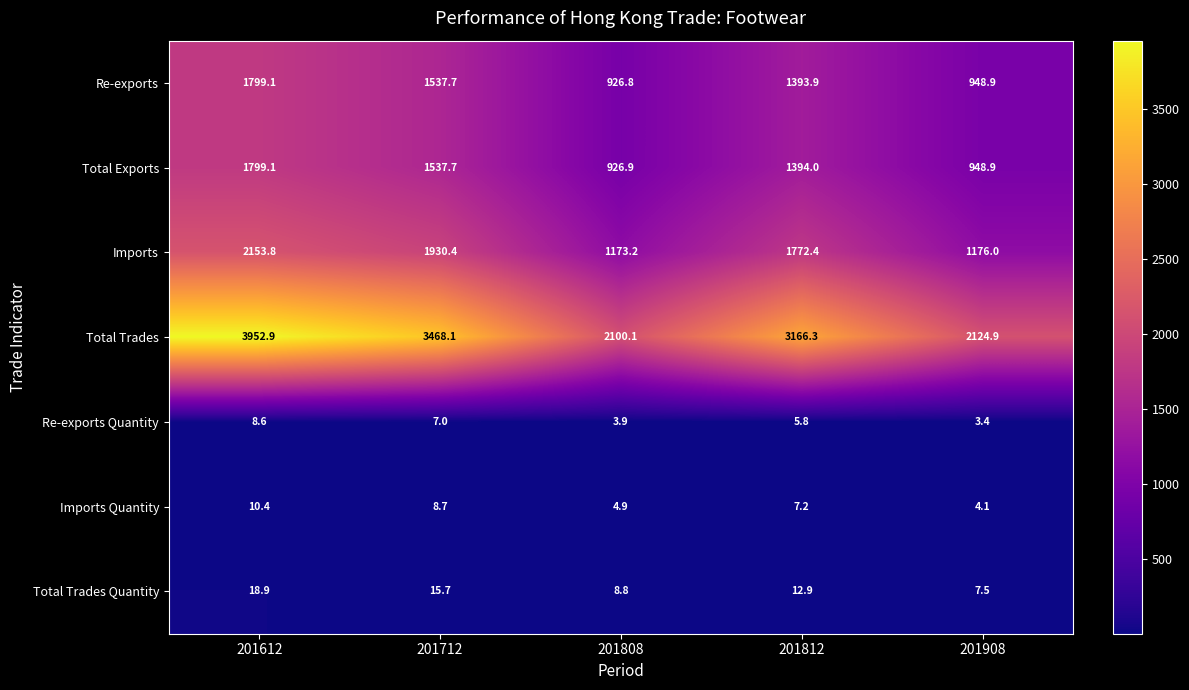

Rank the categories by Total Trades Quantity value from highest to lowest.

201612, 201712, 201812, 201808, 201908